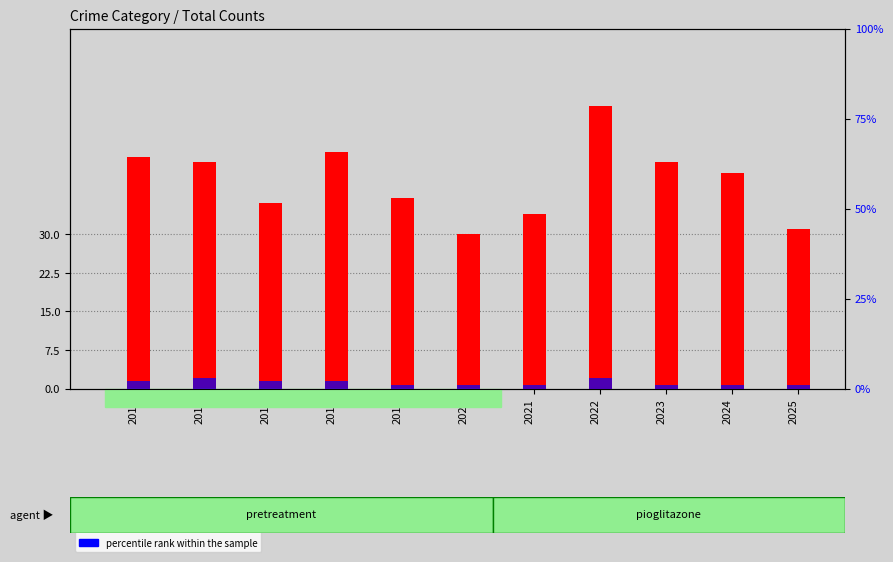

What is the difference between the count values at 2018 and 2022?

9